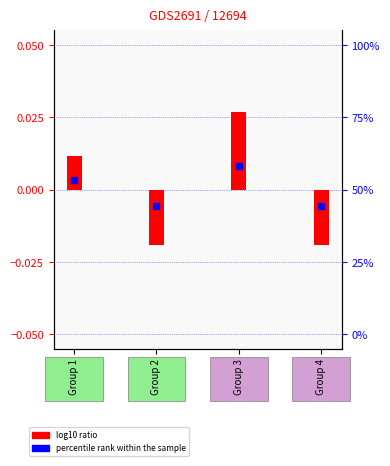

What are all the series names shown in the legend?

log10 ratio, percentile rank within the sample